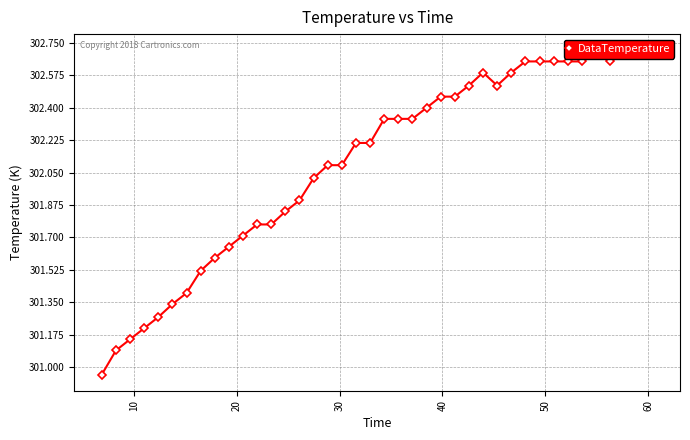

How many data points does each series have?

40